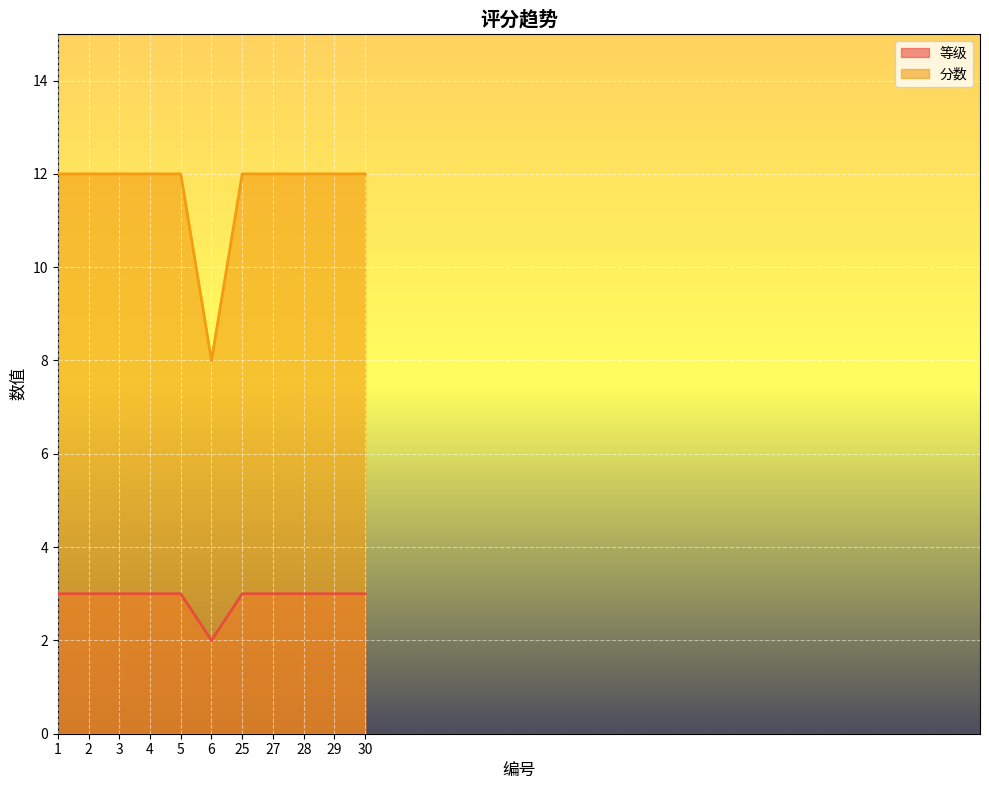

Is the value of 分数 at 2 greater than the value of 等级 at 3?

Yes